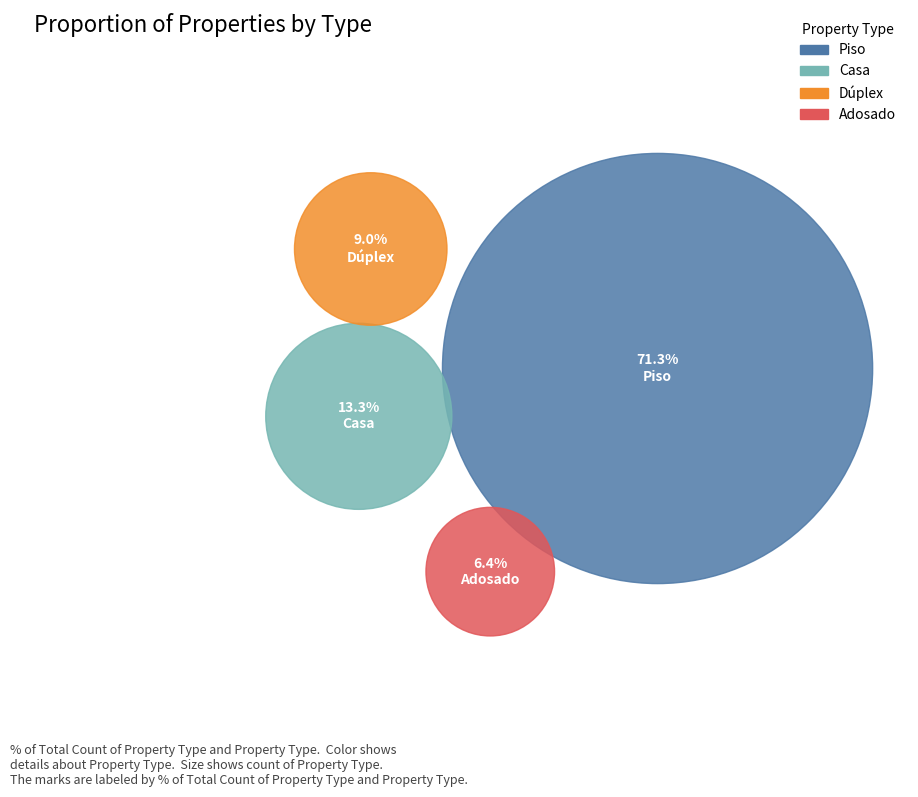

How many segments does this pie chart have?

4